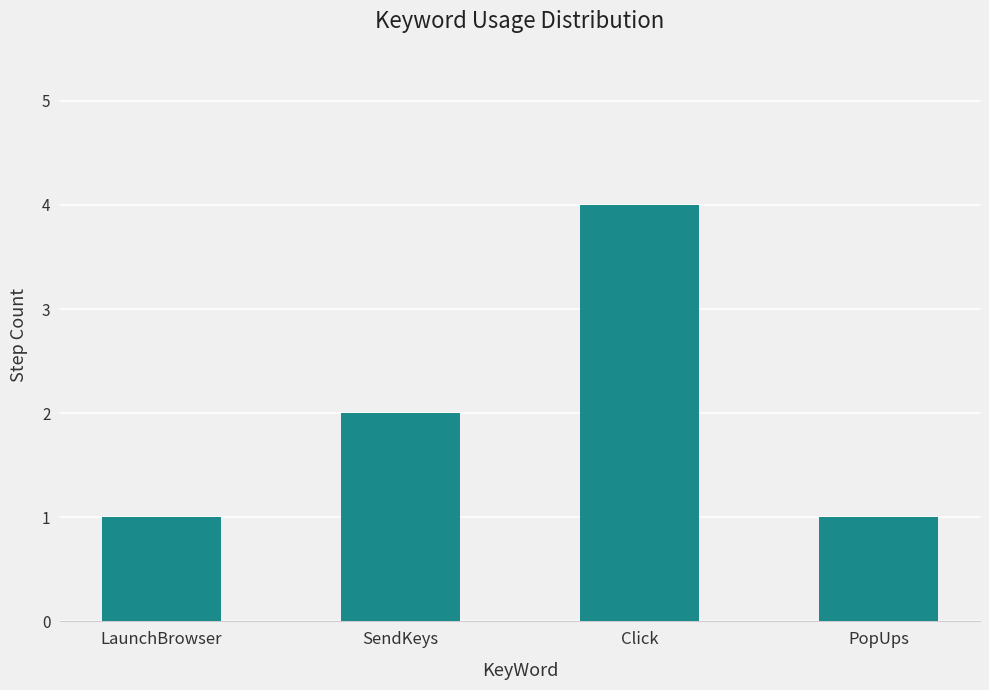

Which category has the highest value across all series?

Click